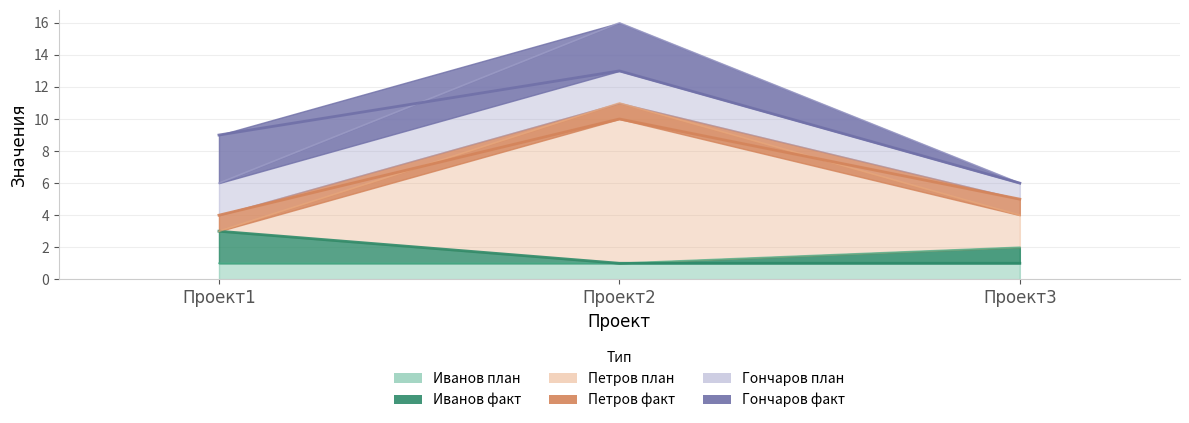

Is the value of Иванов Р.А. факт. at Проект2 greater than the value of Петров И.И. план. at Проект1?

No